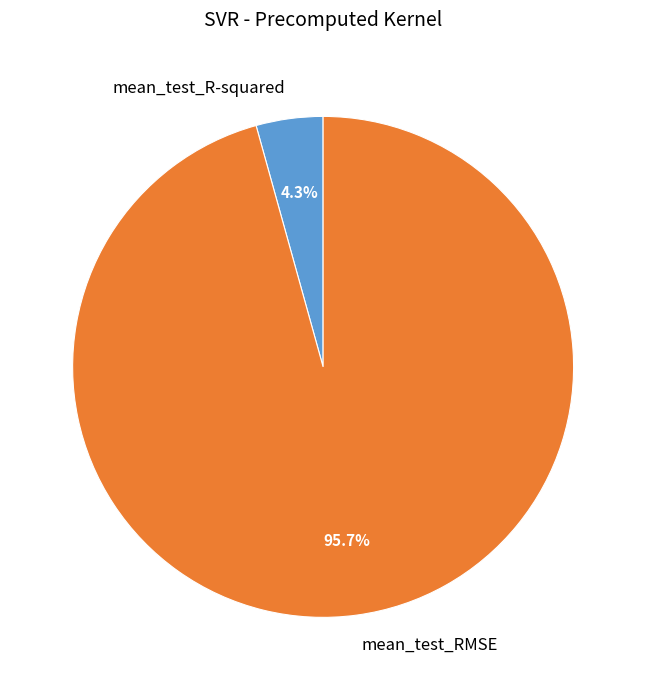

To the nearest percent, what is the average slice percentage?

50%